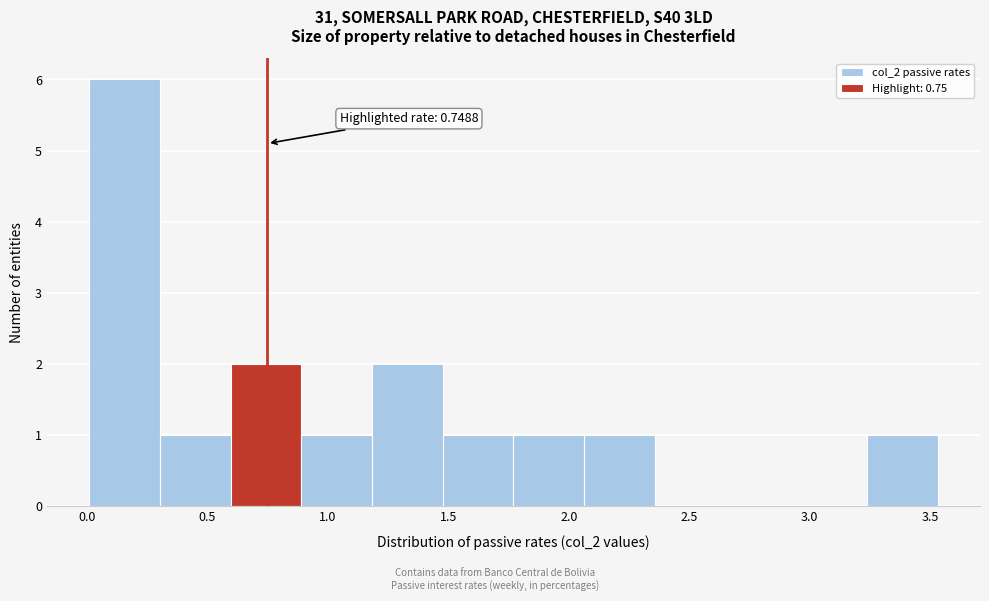

Over which range of the x-axis is the bar tallest?

0.00 to 0.30